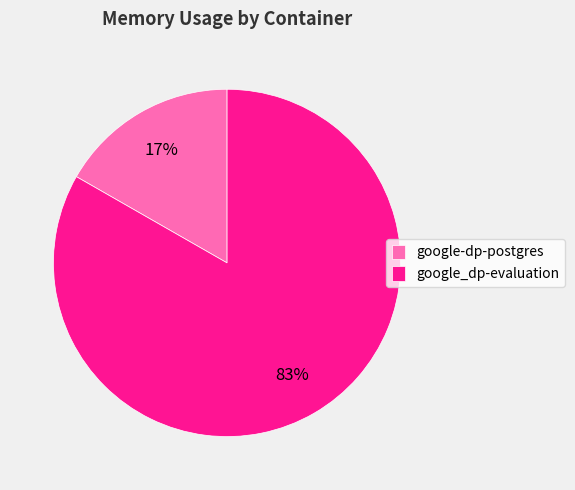

To the nearest percent, what portion does google-dp-postgres represent?

17%